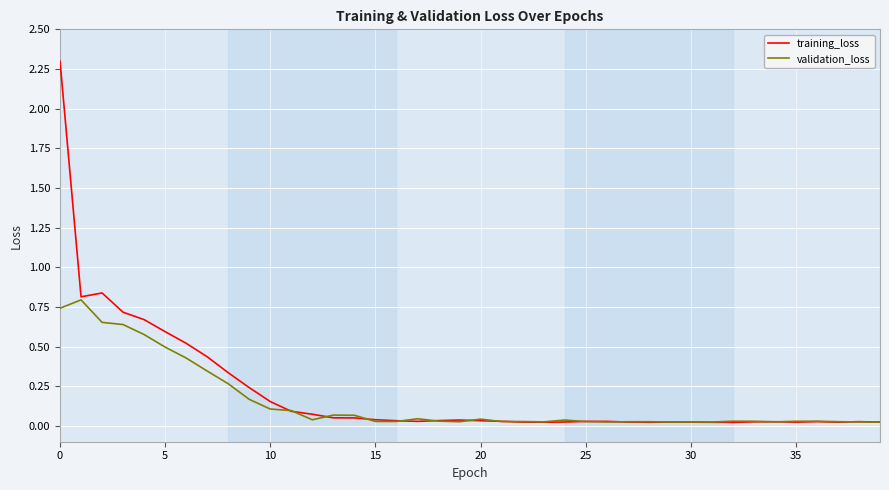

Is this an area chart (filled region under the line)?

No